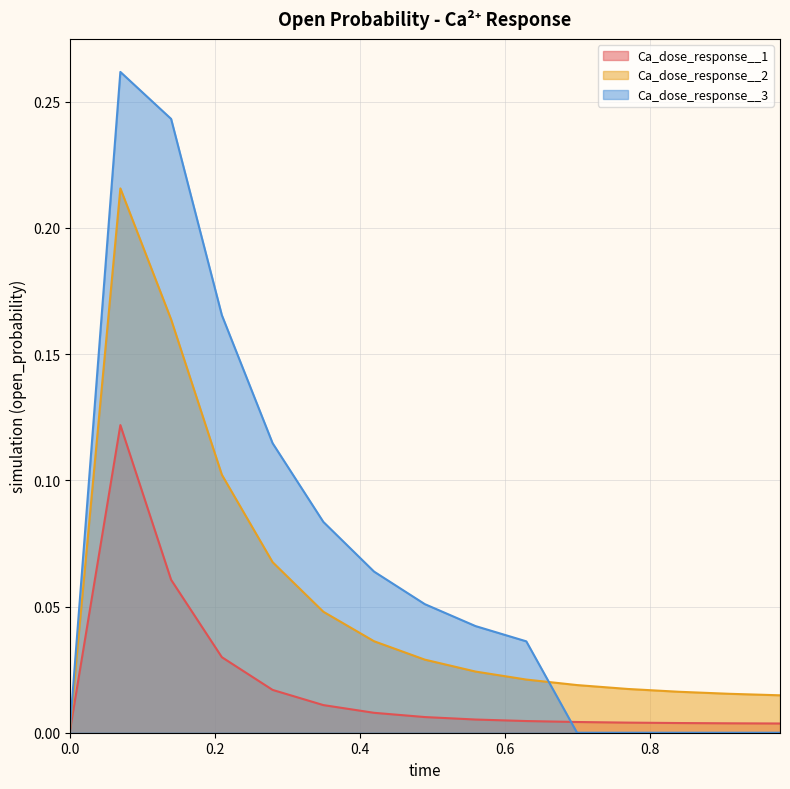

At 0.14, list the series in order from largest to smallest.

Ca_dose_response__3, Ca_dose_response__2, Ca_dose_response__1